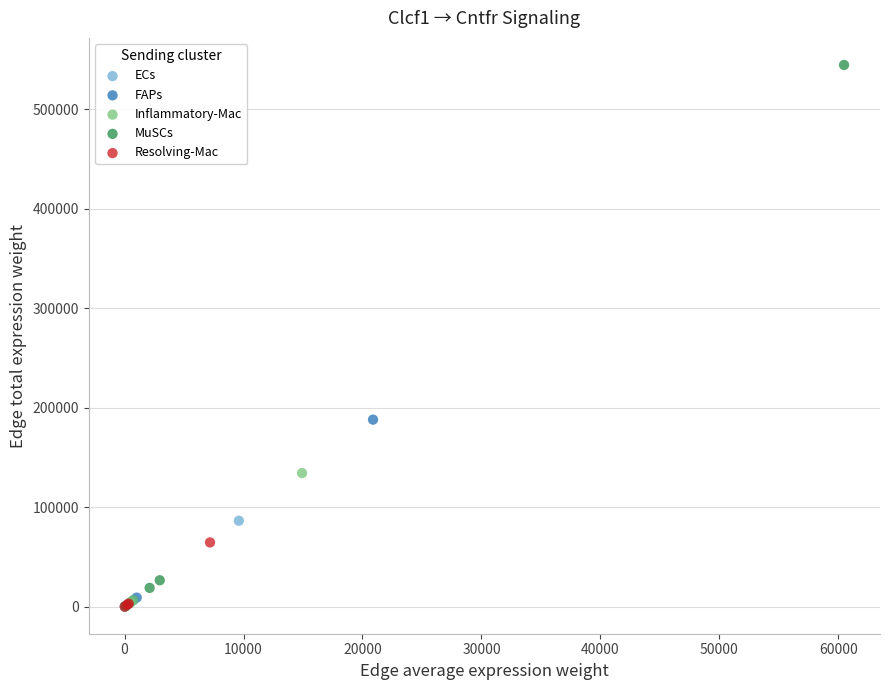

What are all the series names shown in the legend?

ECs, FAPs, Inflammatory-Mac, MuSCs, Resolving-Mac